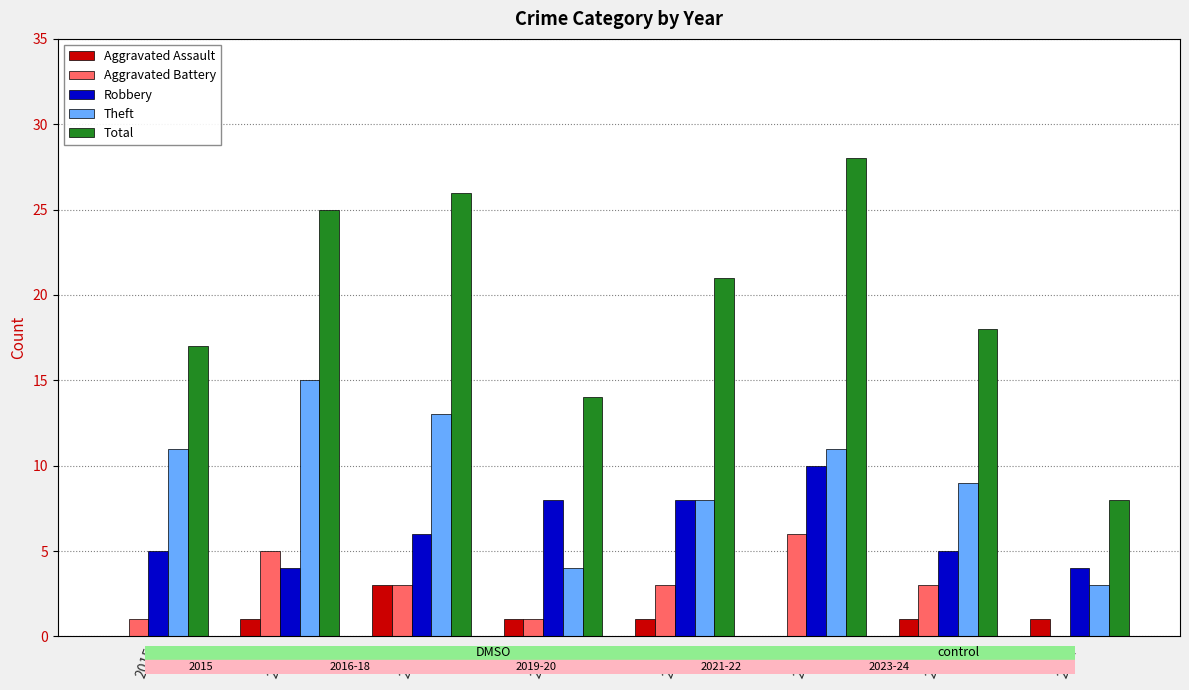

Between 2020 and 2024, which series saw the biggest shift?

Total